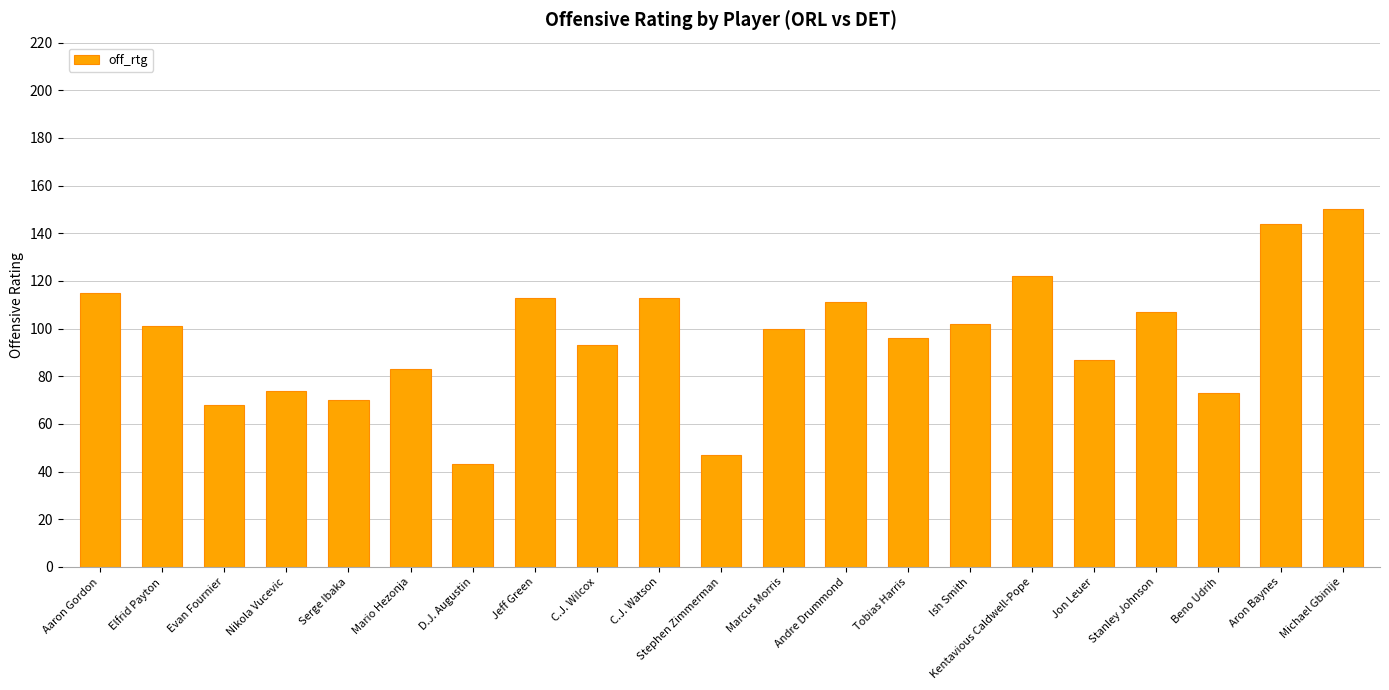

Which has a higher value, Beno Udrih or Evan Fournier?

Beno Udrih